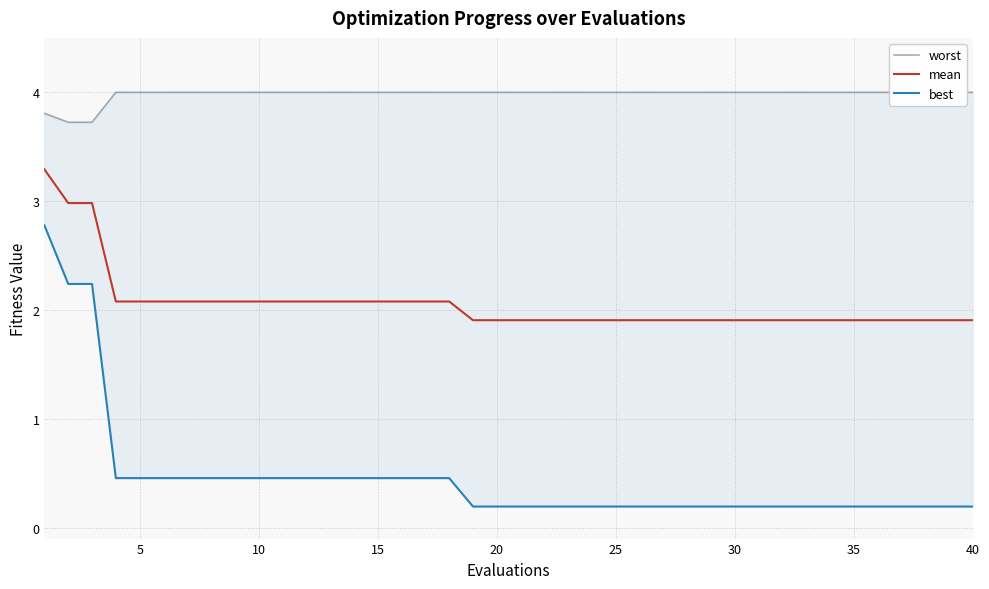

What is the maximum value for mean?

3.3